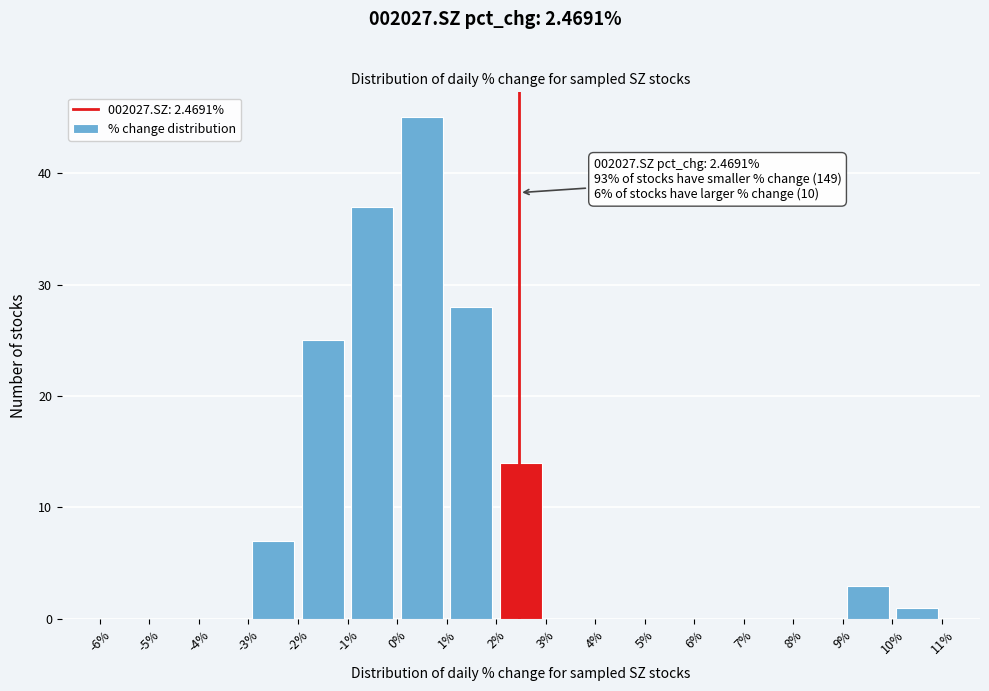

Over which range of the x-axis is the bar tallest?

0% to 1%